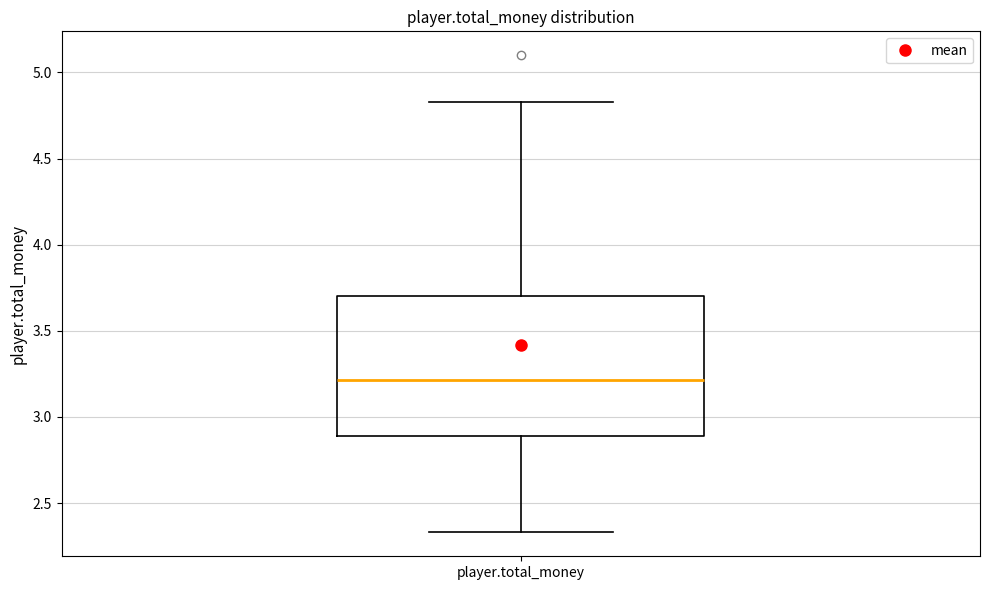

Where does the upper whisker of the box for player.total_money end on the y-axis? The values are not printed on the chart, so give them approximately, as read against the axis.

4.85